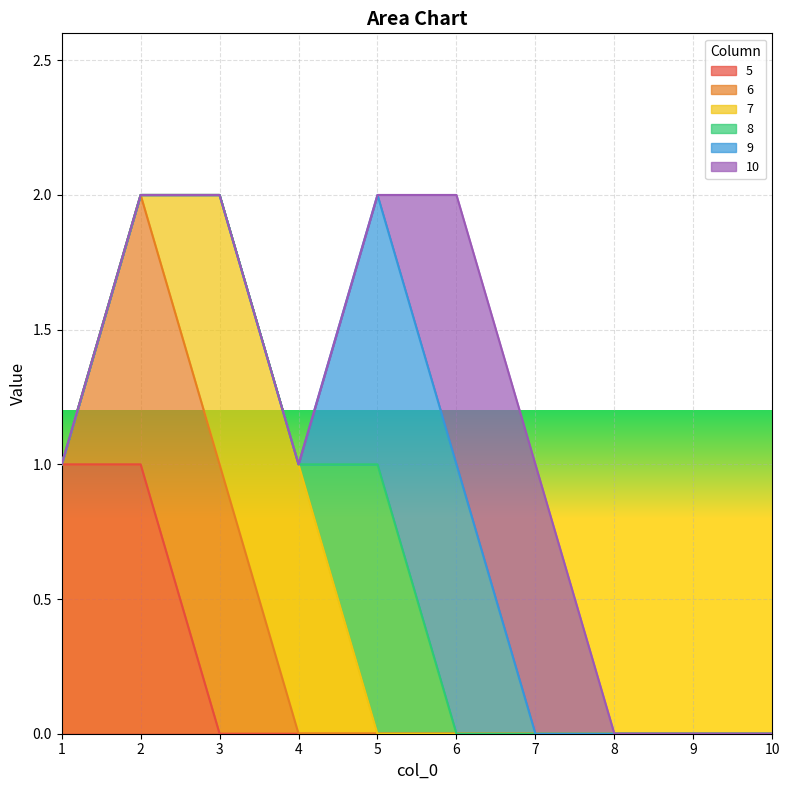

How many 7 values are between 0 and 1?

10